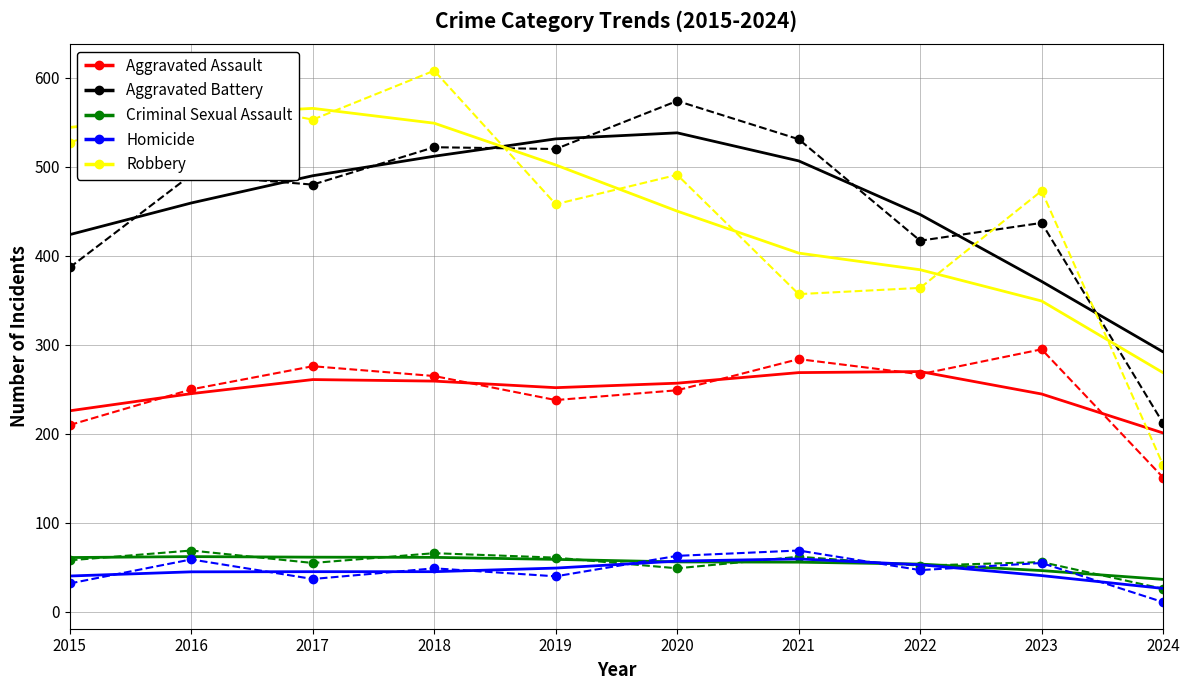

At which category does Criminal Sexual Assault reach its first local valley?

2017